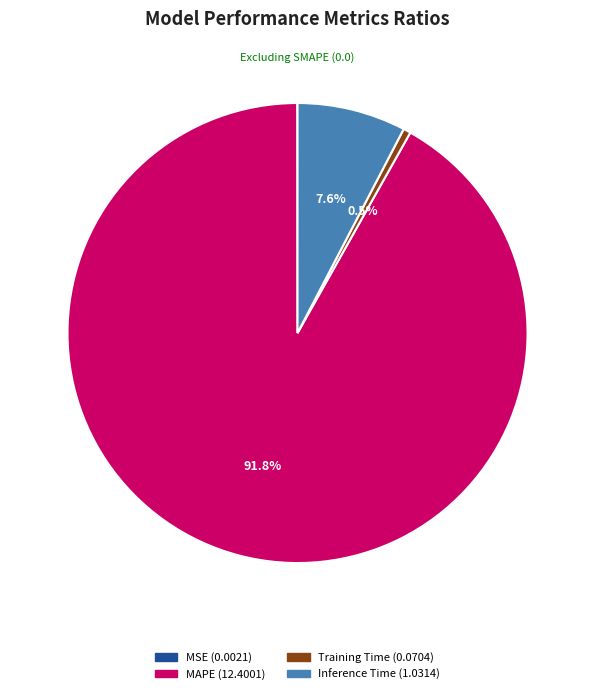

To the nearest percent, what is the average slice percentage?

25%